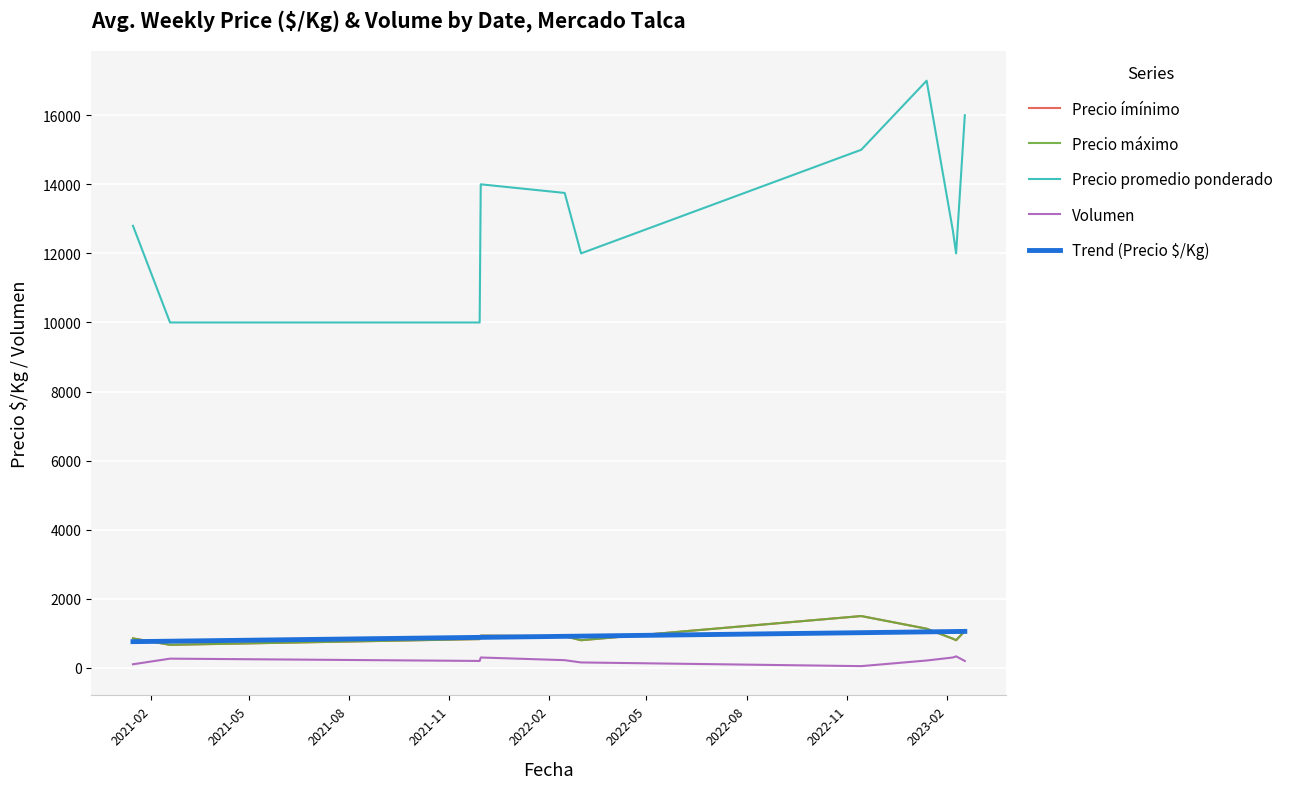

What is the value of the Precio máximo point at the 11th from the left?

1066.7